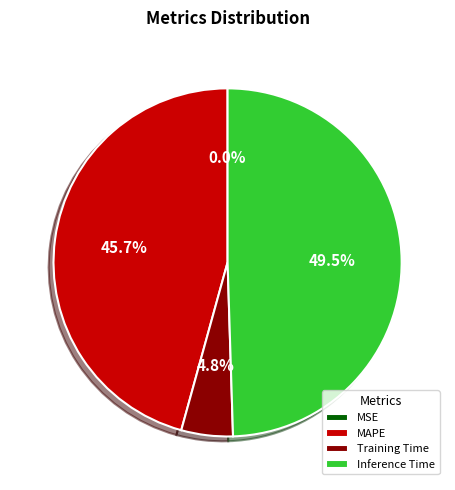

Is Training Time the majority of the pie?

No